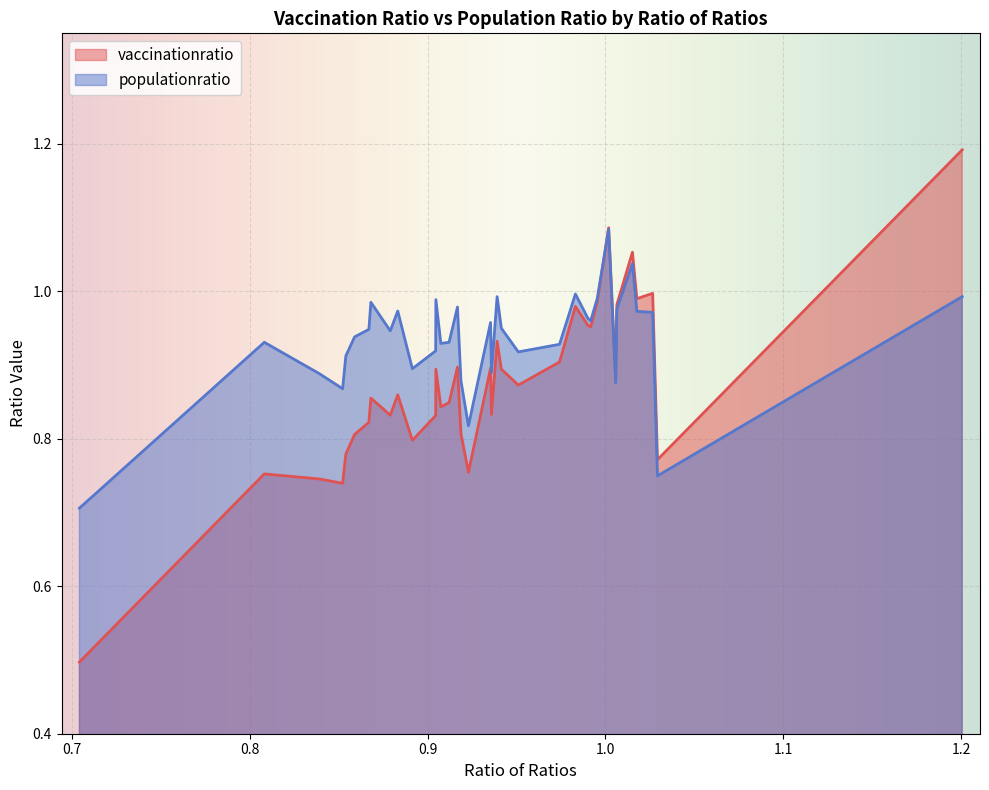

Which series has the largest range (max minus min)?

vaccinationratio